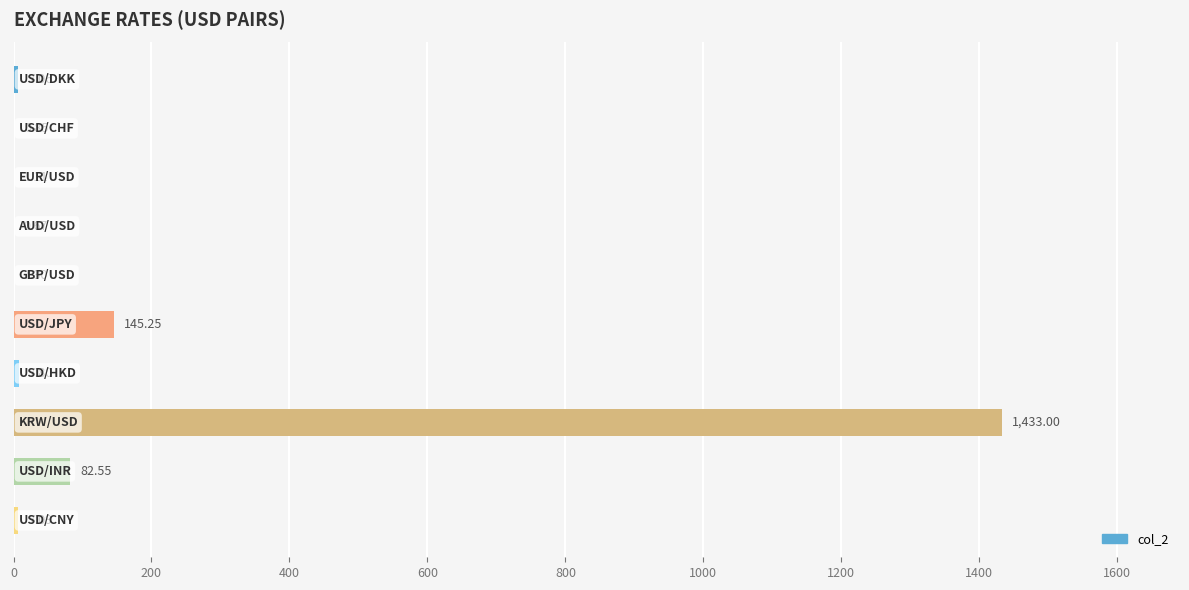

How many categories are shown in the chart?

10